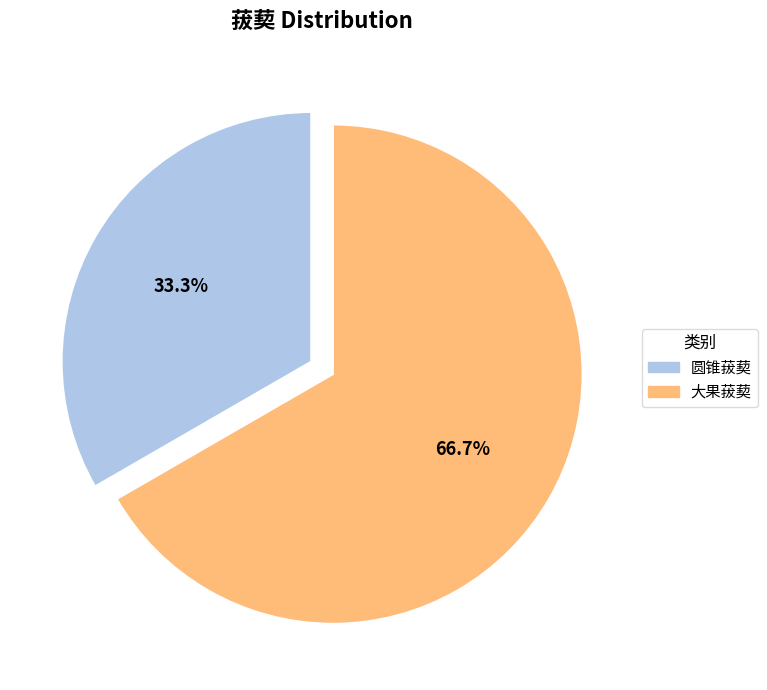

The 大果菝葜 slice represents 60% of the pie. True or false?

False